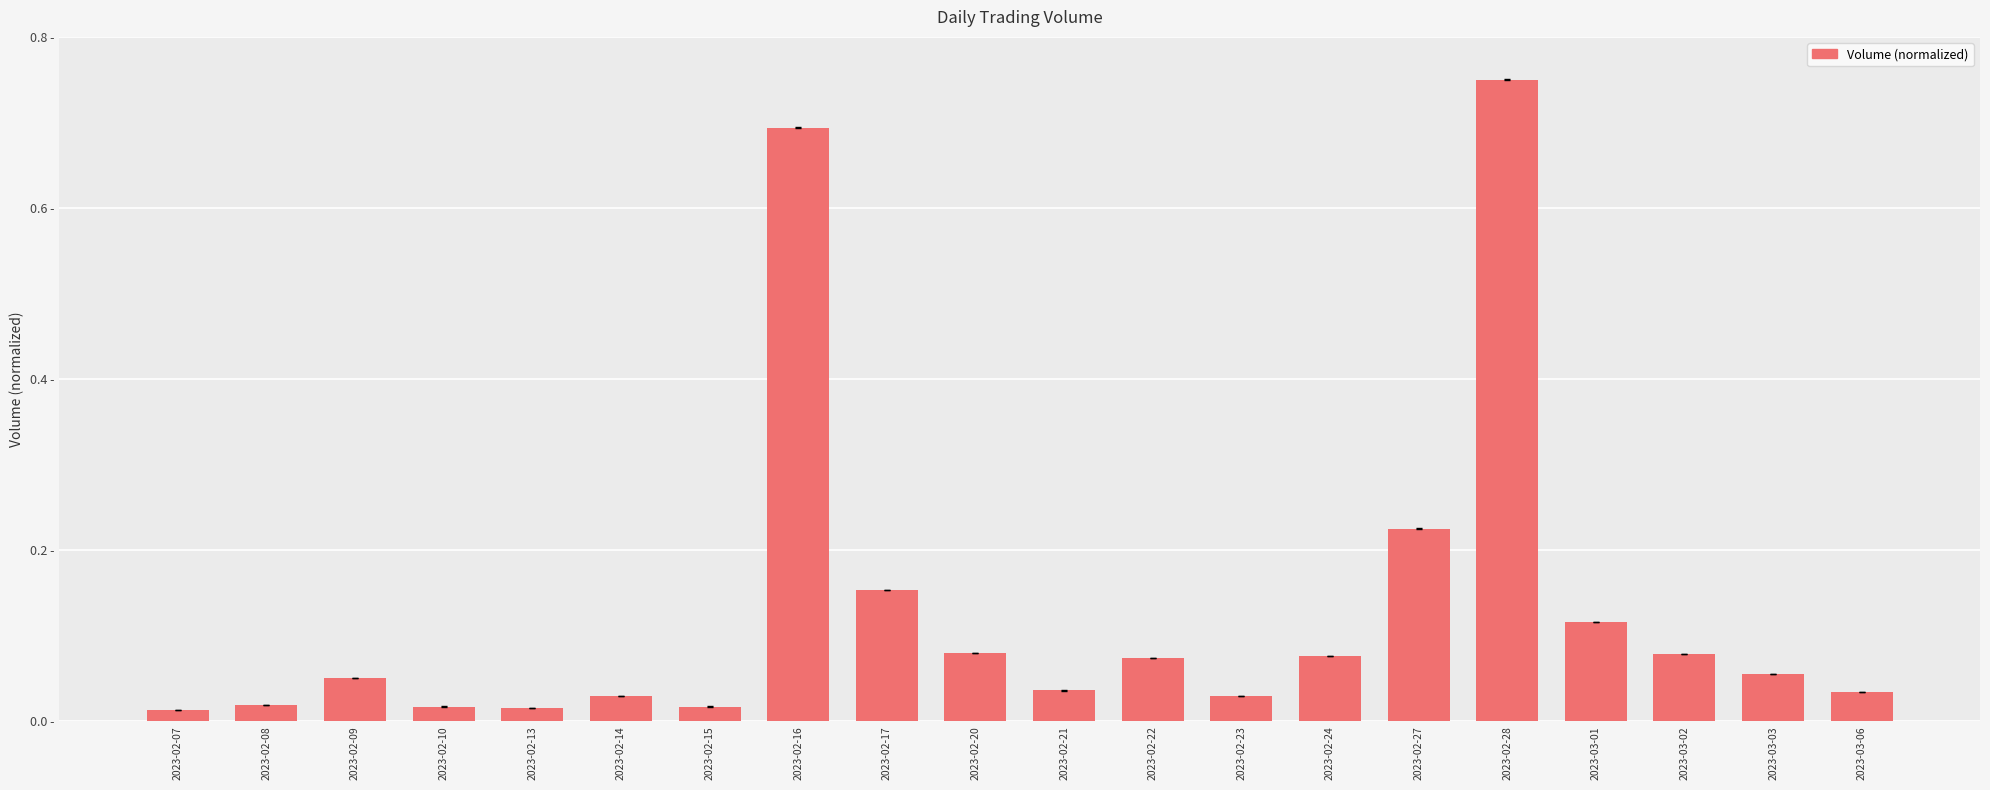

List the labels in order of value, largest first.

2023-02-28, 2023-02-16, 2023-02-27, 2023-02-17, 2023-03-01, 2023-02-20, 2023-03-02, 2023-02-24, 2023-02-22, 2023-03-03, 2023-02-09, 2023-02-21, 2023-03-06, 2023-02-23, 2023-02-14, 2023-02-08, 2023-02-10, 2023-02-15, 2023-02-13, 2023-02-07